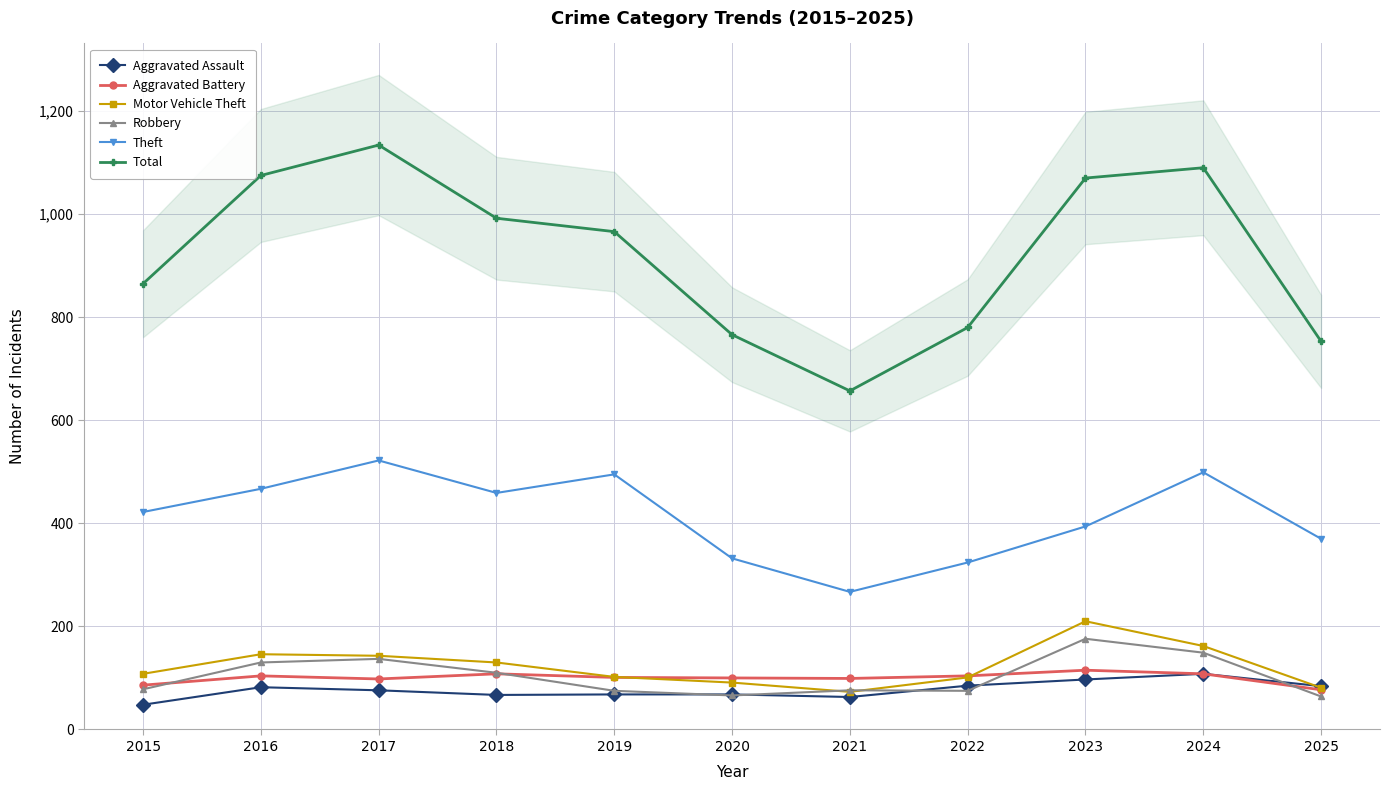

What is the approximate value of Aggravated Assault at 2020?

68